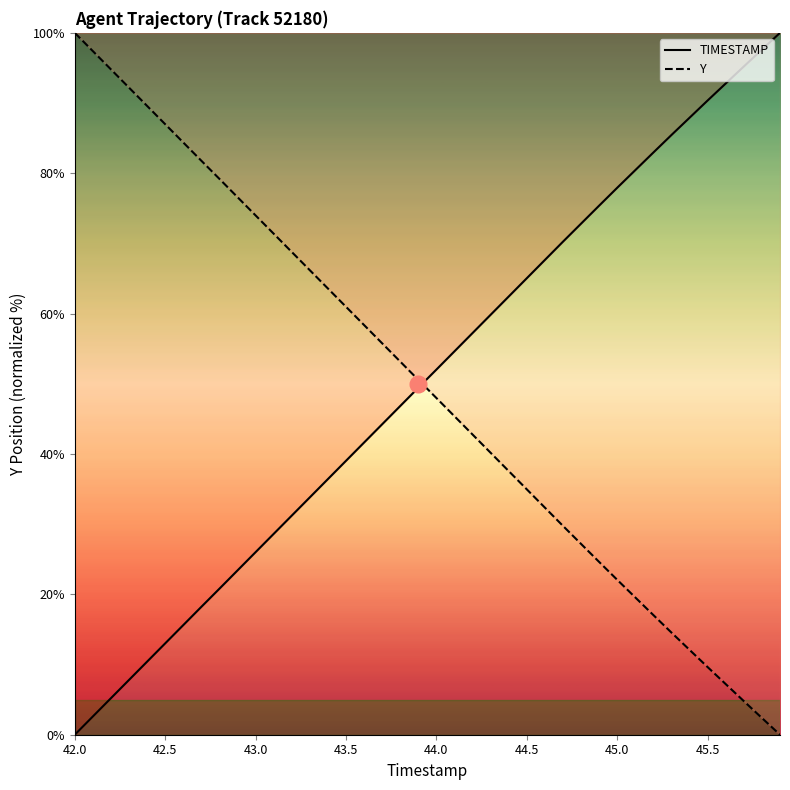

Does the chart have visible grid lines?

No